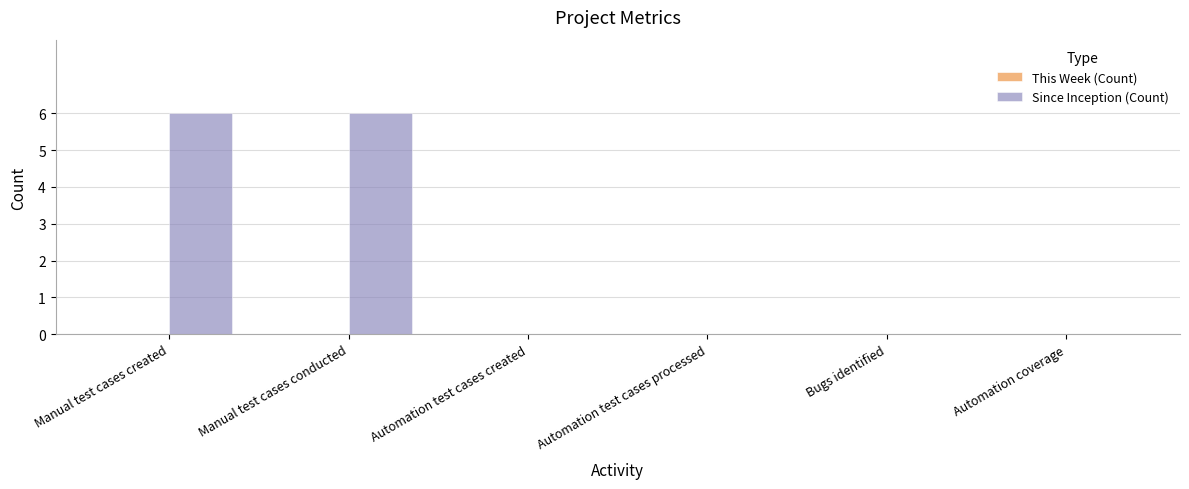

What is the sum of the values at Automation coverage and Manual test cases created?

6